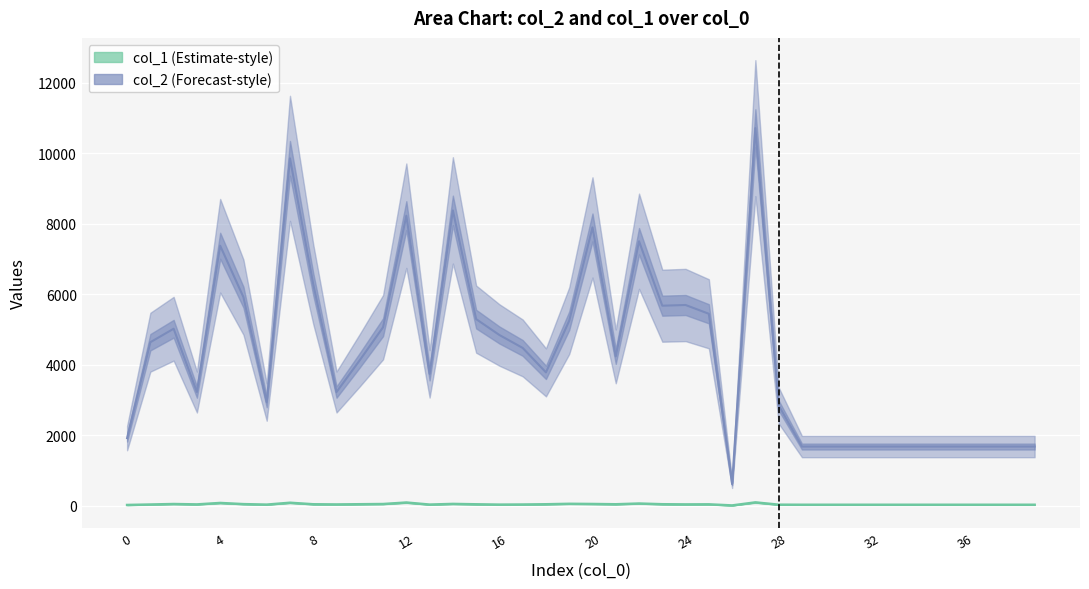

True or false: col_2 and col_1 intersect in this chart.

False